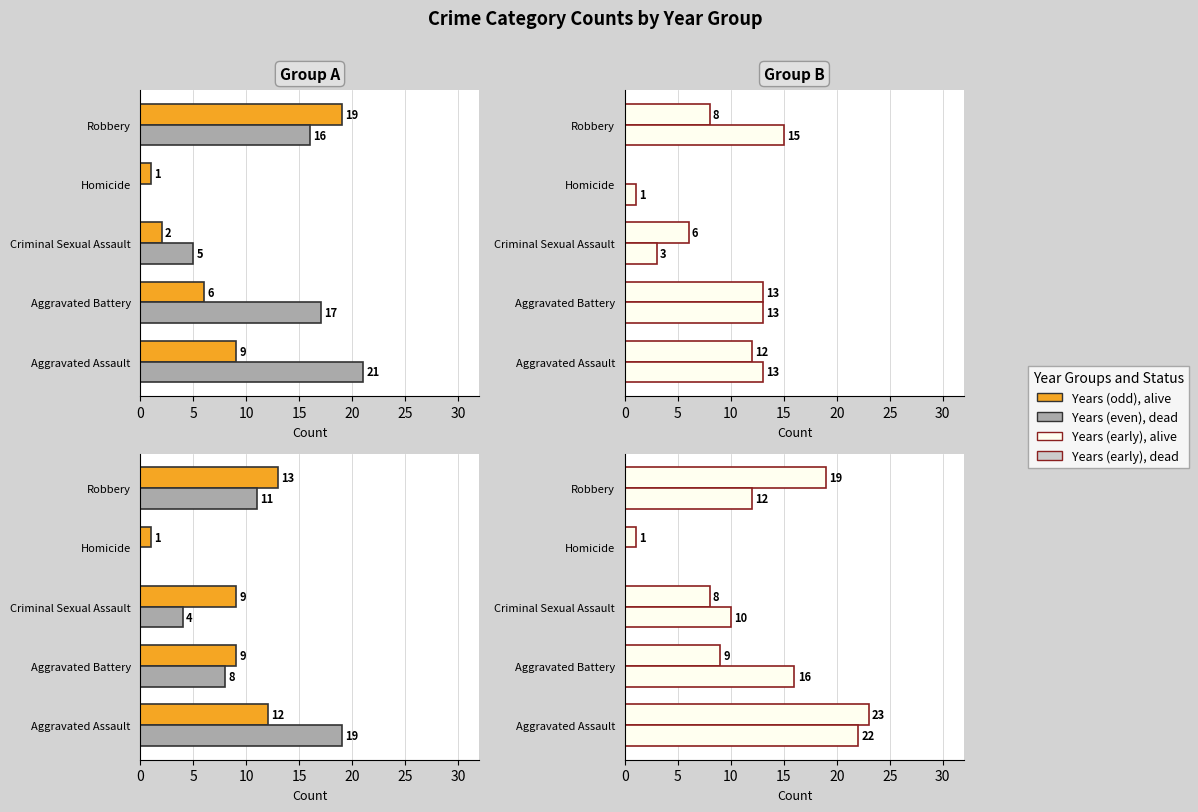

Does the chart contain any negative values?

No